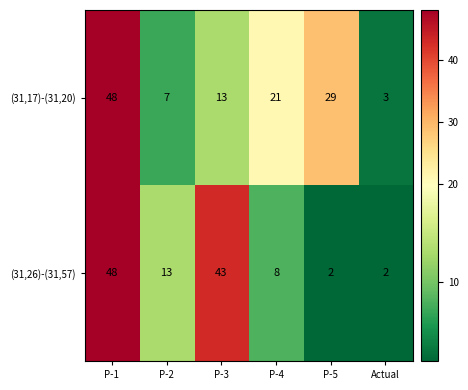

Which label corresponds to the largest value in the chart?

P-1